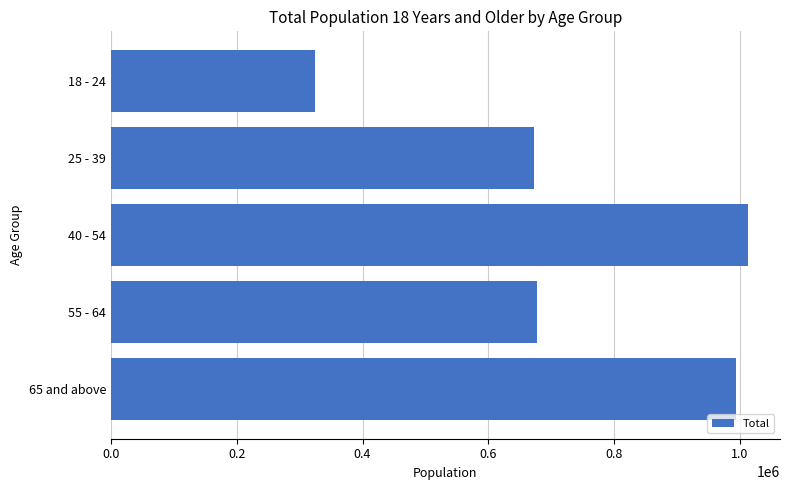

What is the maximum value shown in the chart?

1012775